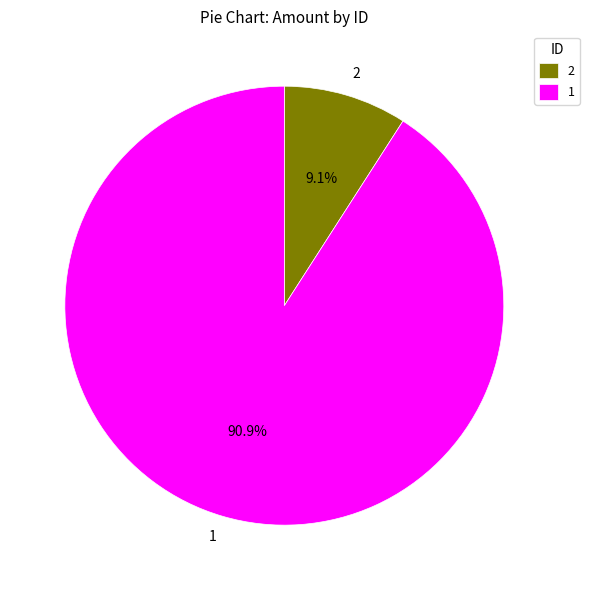

Count the number of slices in the pie.

2